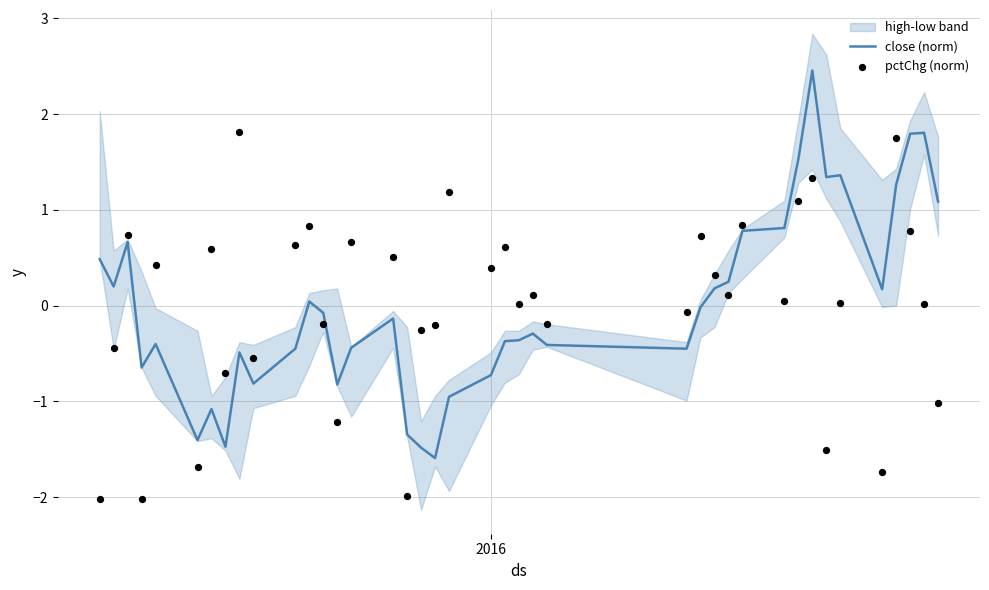

At how many categories does at least one series exceed 1?

10